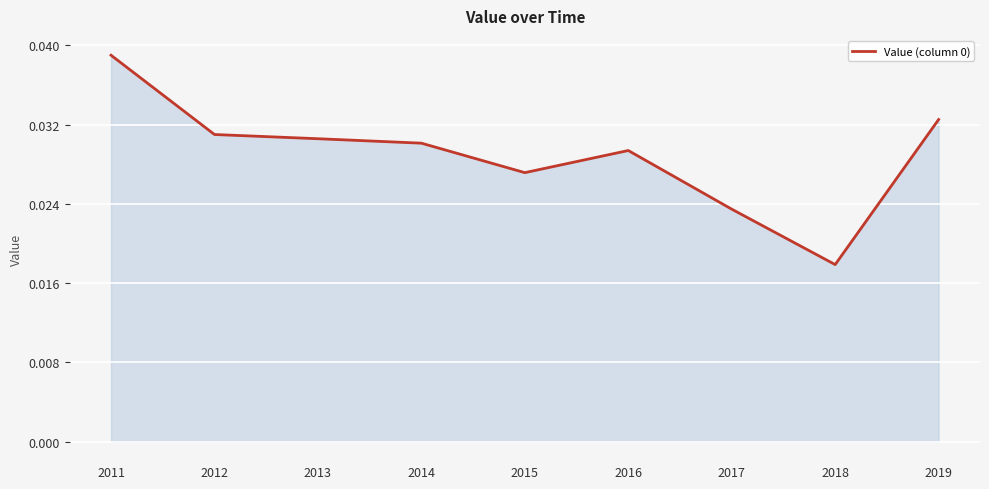

Count the number of categories in the chart.

9